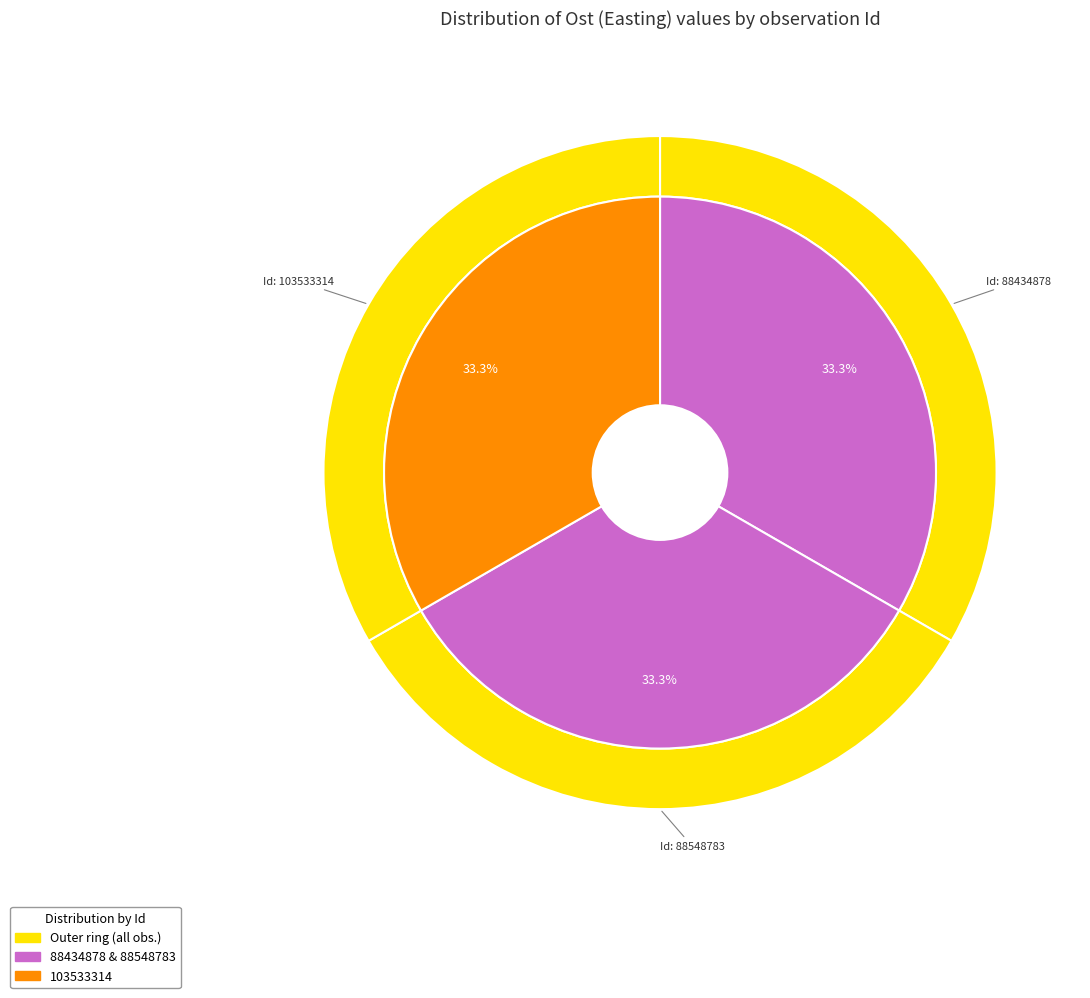

Which has a higher value, 103533314 or 88548783?

88548783